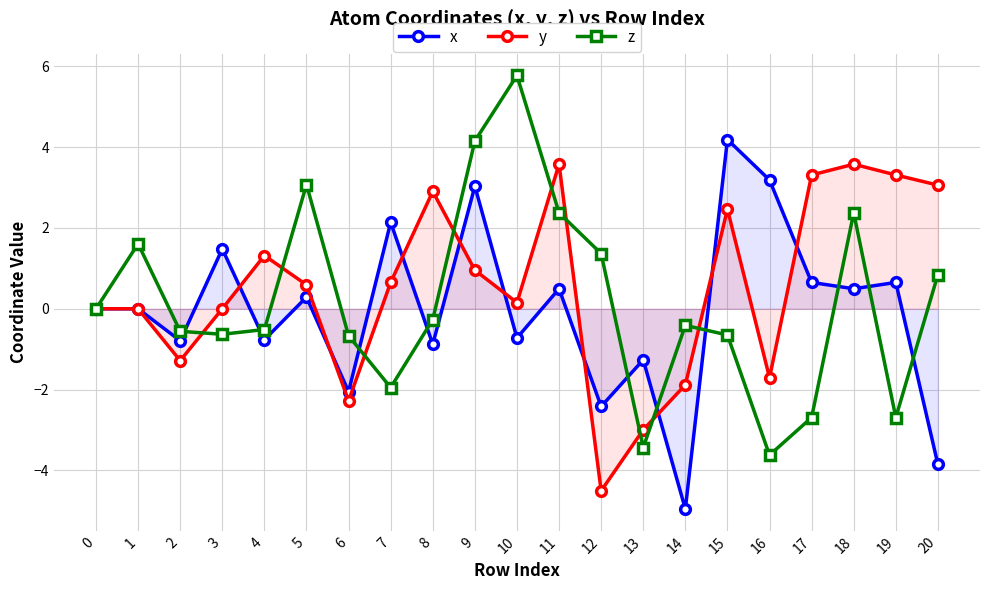

Which series ends up on top after the final intersection of z and x?

z